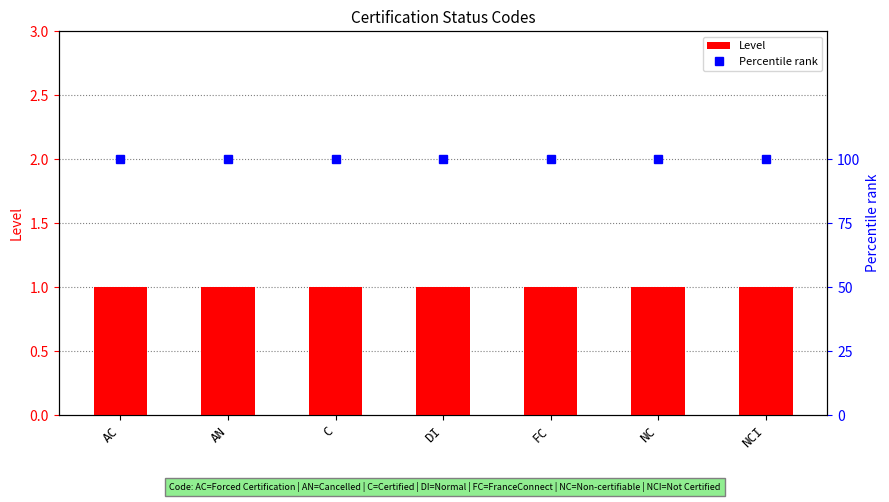

Reading left to right, extract all data points from this chart.

Level: 1	1	1	1	1	1	1
Percentile rank: 100	100	100	100	100	100	100